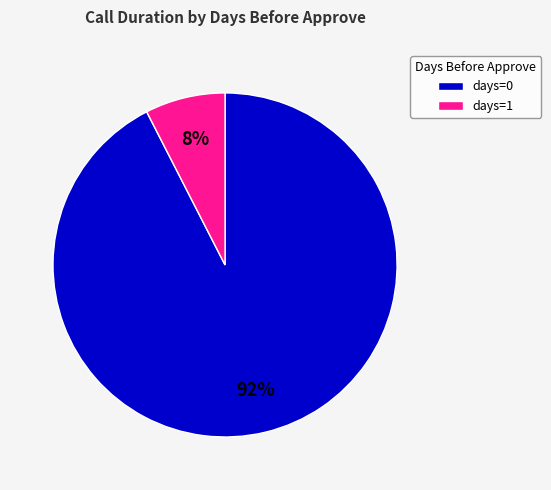

Which has a higher value, days=0 or days=1?

days=0